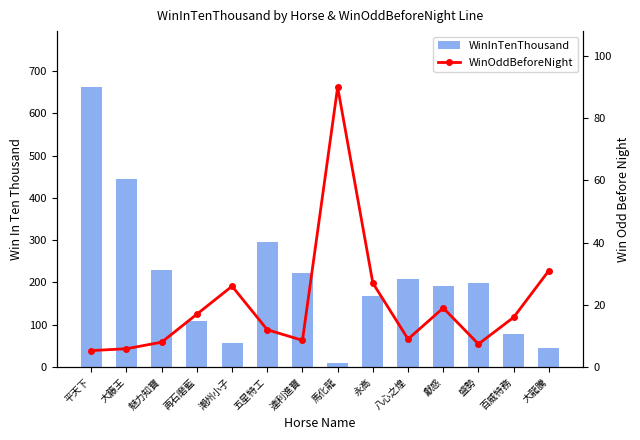

List the series in order of their overall mean, highest first.

WinInTenThousand, WinOddBeforeNight